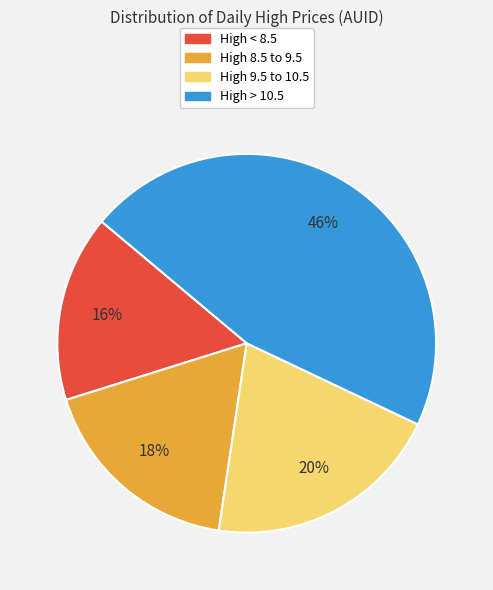

To the nearest percent, what is the difference between the largest and smallest slice percentages?

30%